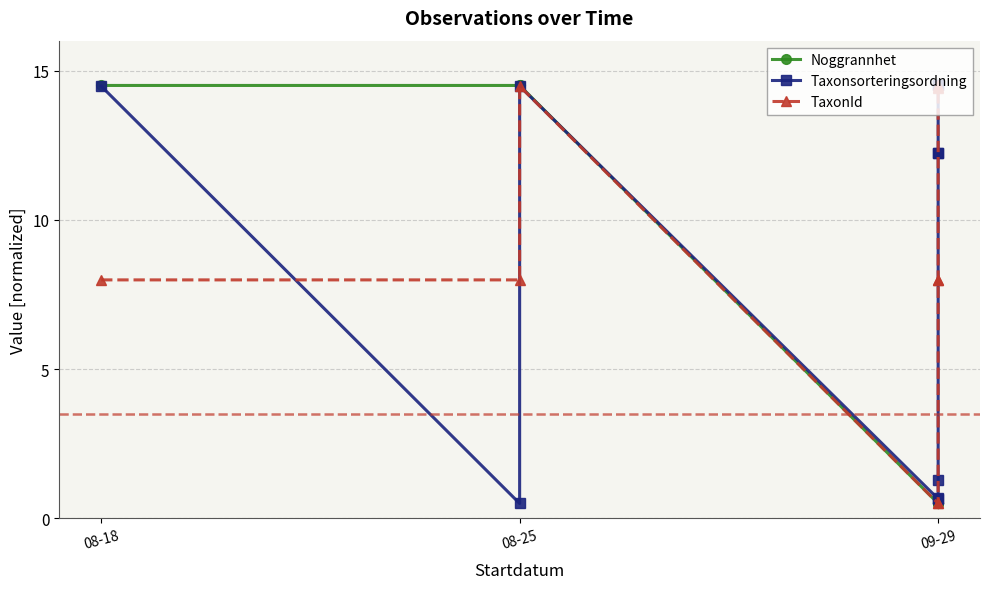

True or false: Noggrannhet has more than 0 points higher than both neighbors.

False